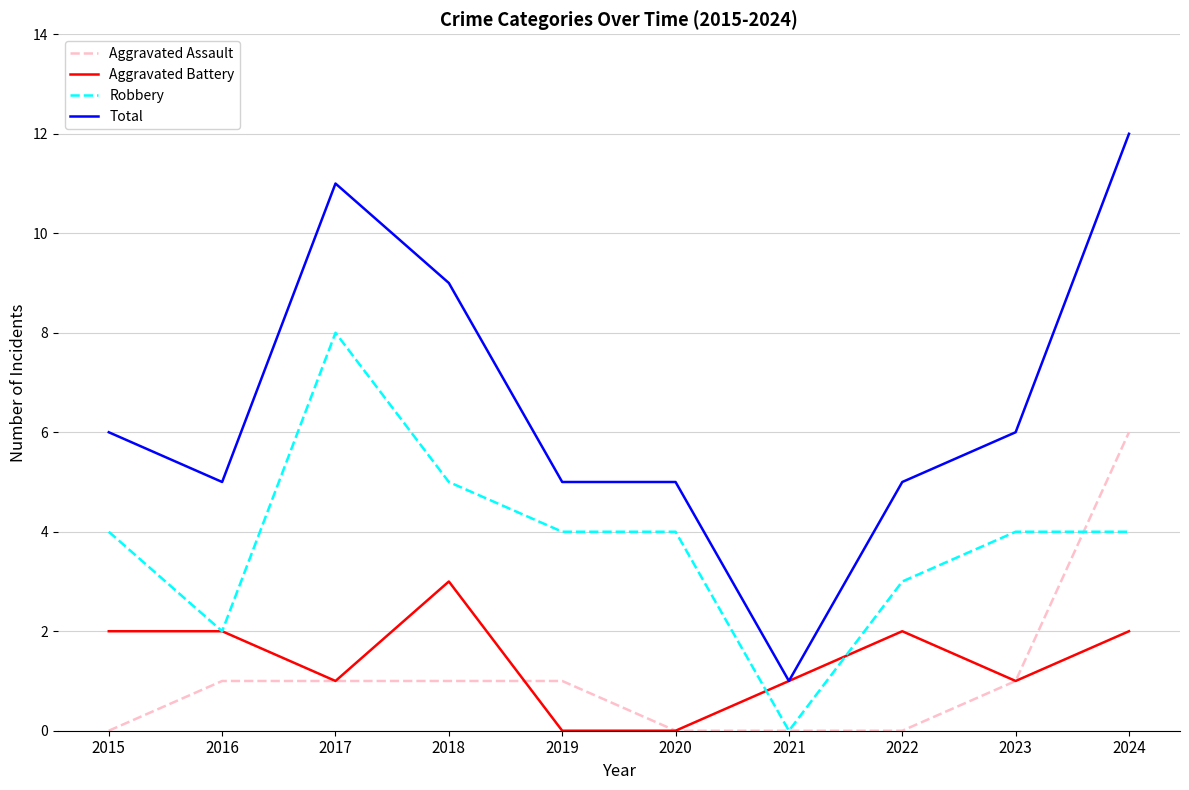

How many lines are shown in the chart?

4